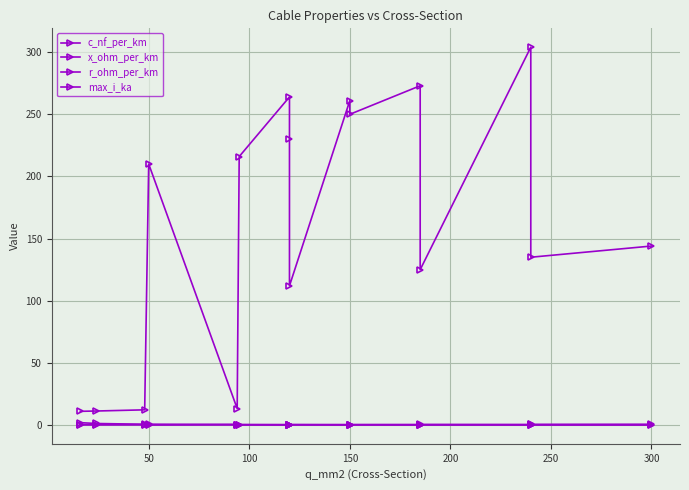

What is the greatest value displayed?

304.0